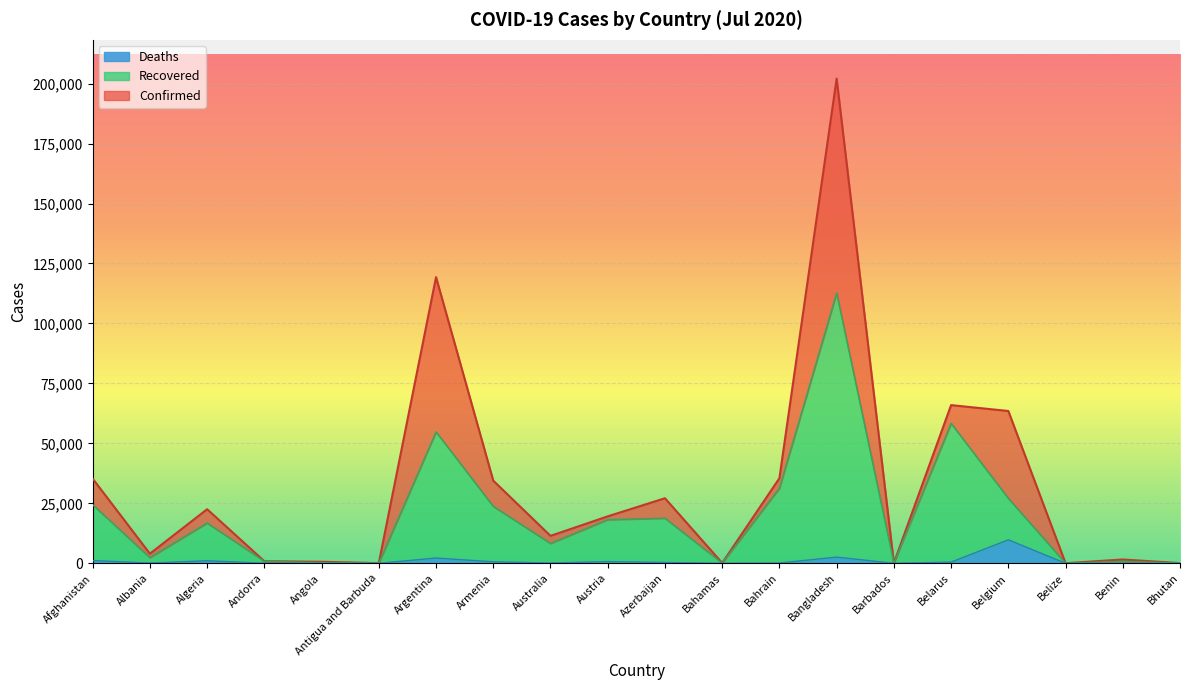

List the series in order of their peak value, lowest first.

Deaths, Recovered, Confirmed